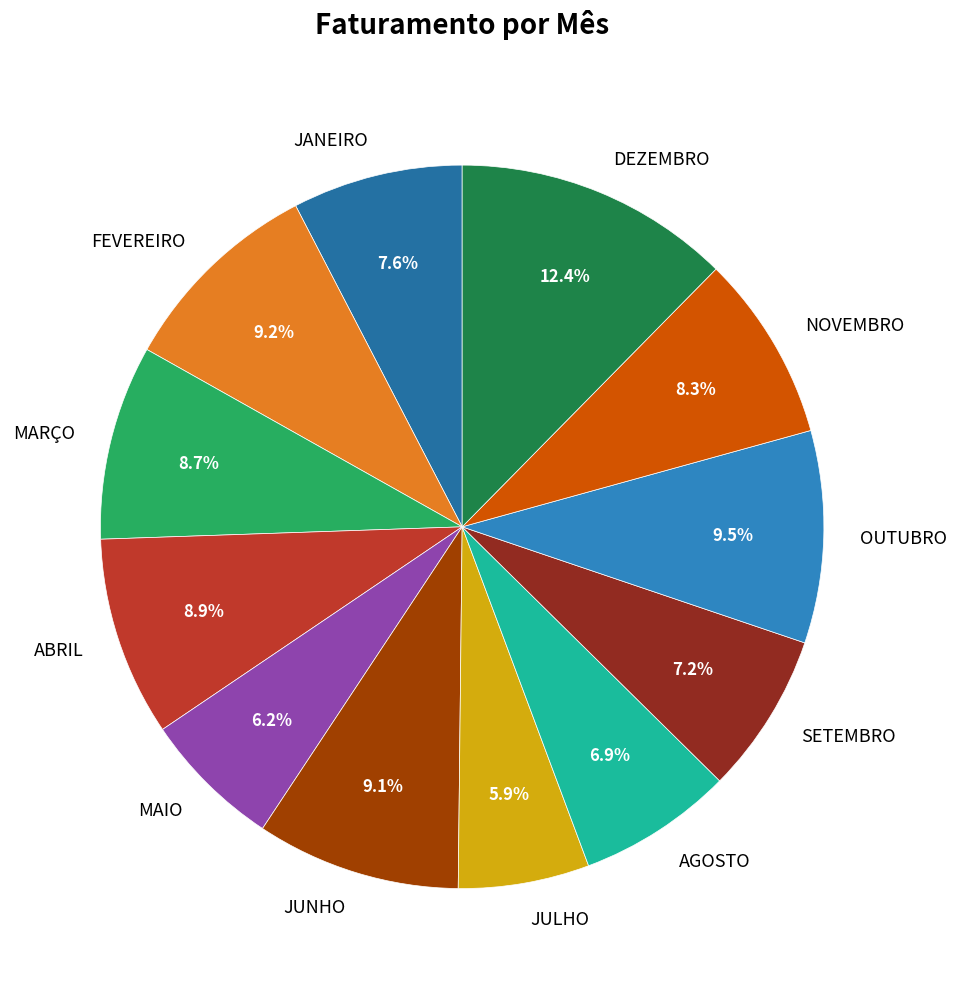

Between AGOSTO and DEZEMBRO, which is larger?

DEZEMBRO